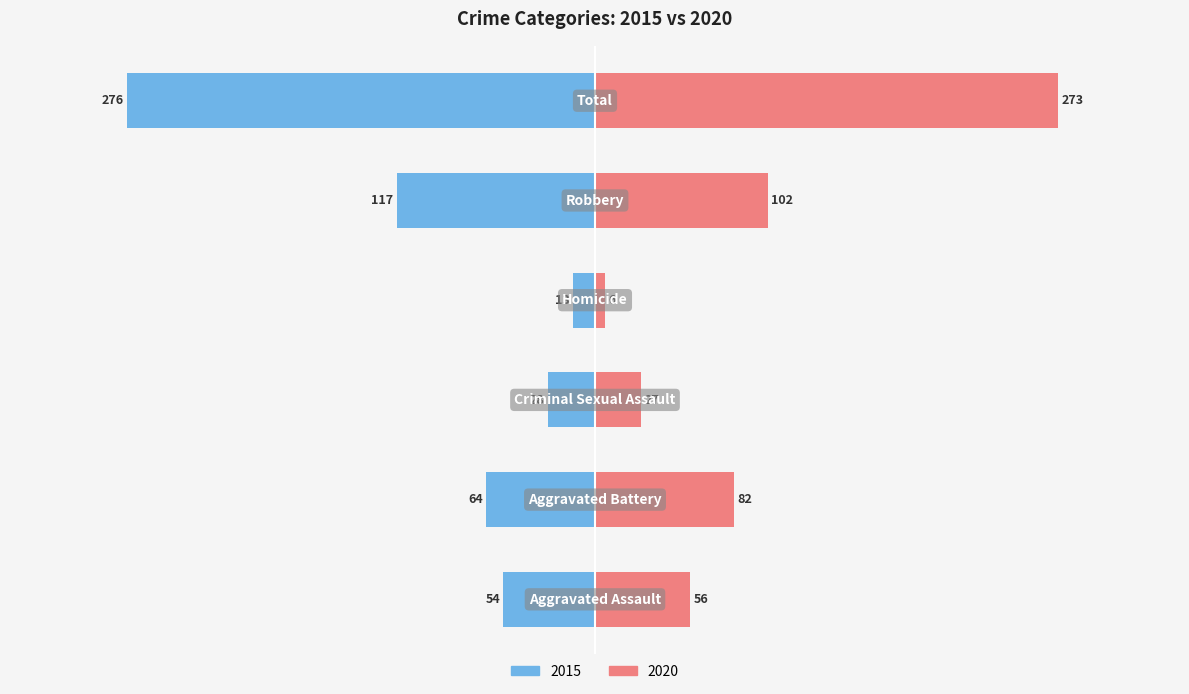

What is the difference between the maximum and minimum values in the Right (Year) series?

267